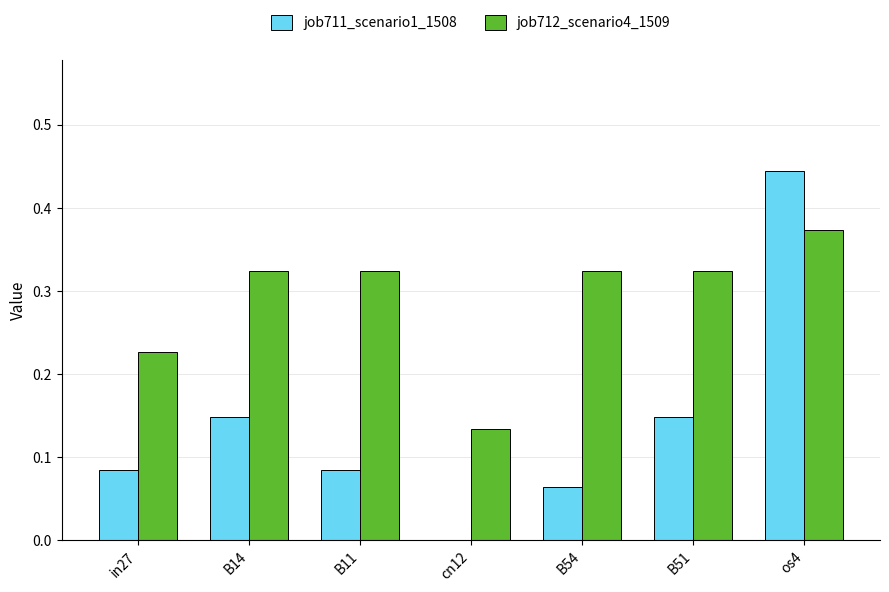

At which category does the chart reach its peak across all series?

os4